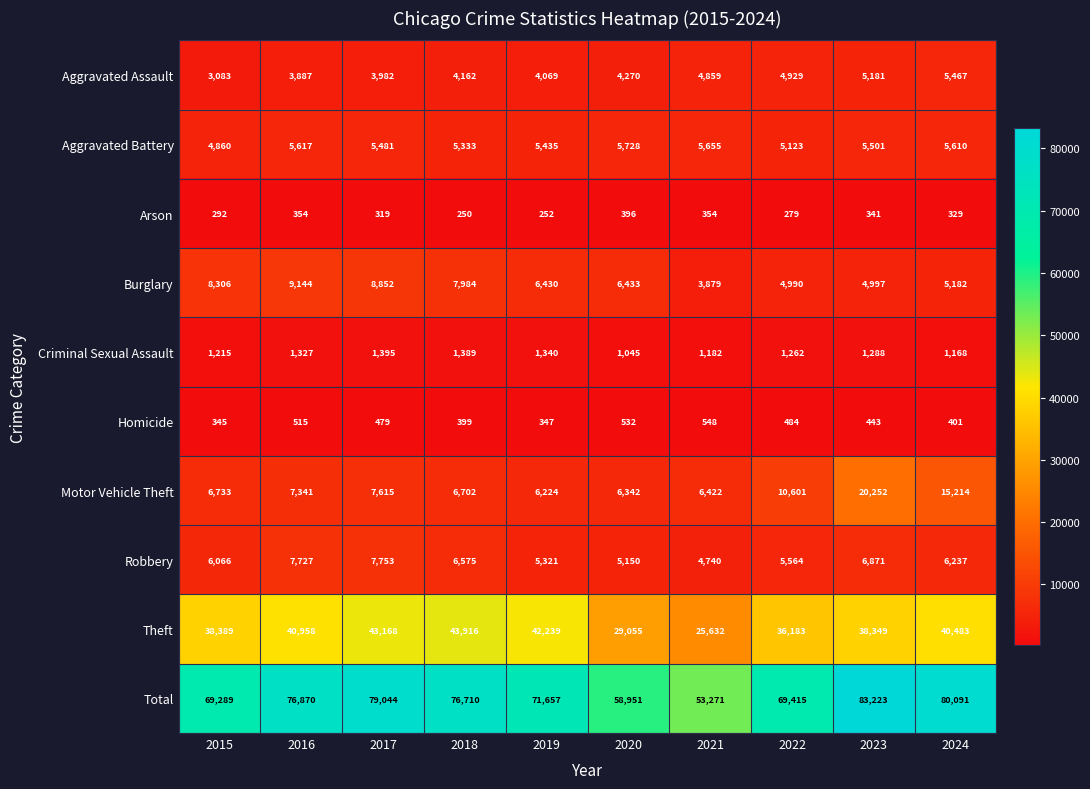

At which category is the sum across all series the highest?

2023